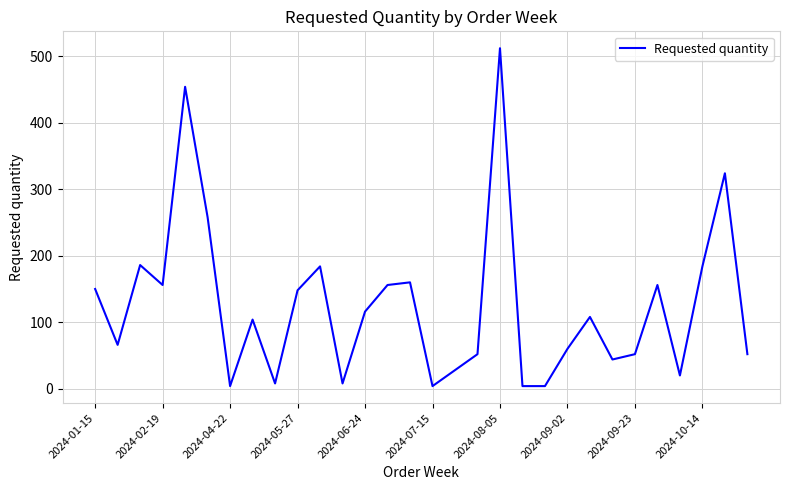

What is the maximum value shown in the chart?

512